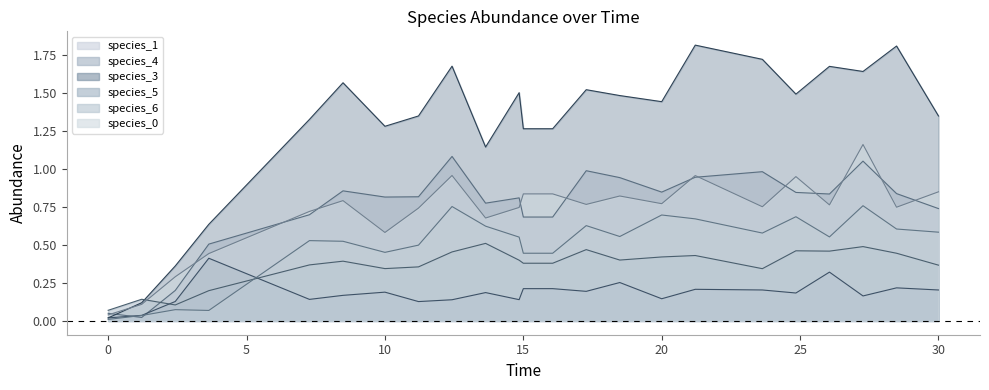

What is the greatest value displayed?

1.8